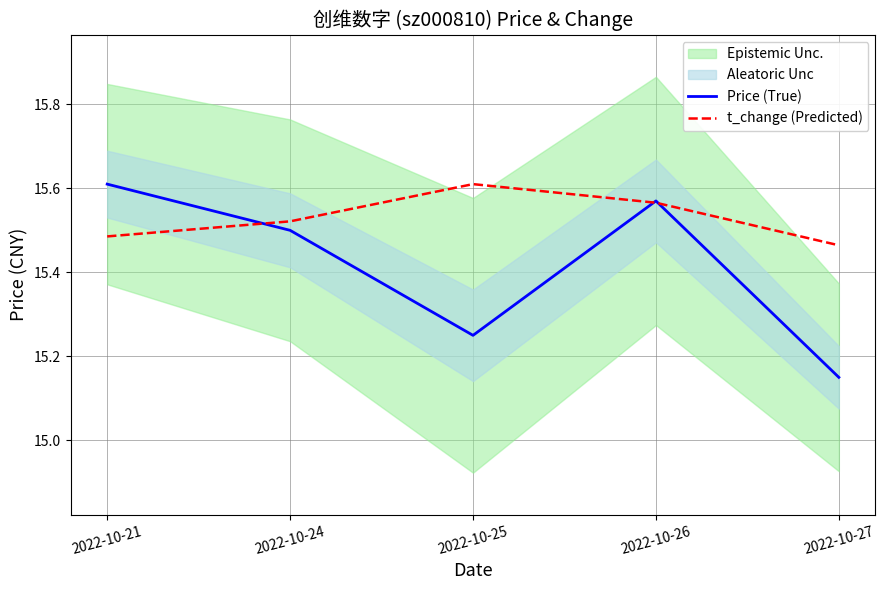

Which has a higher value, 2022-10-21 or 2022-10-26?

2022-10-21